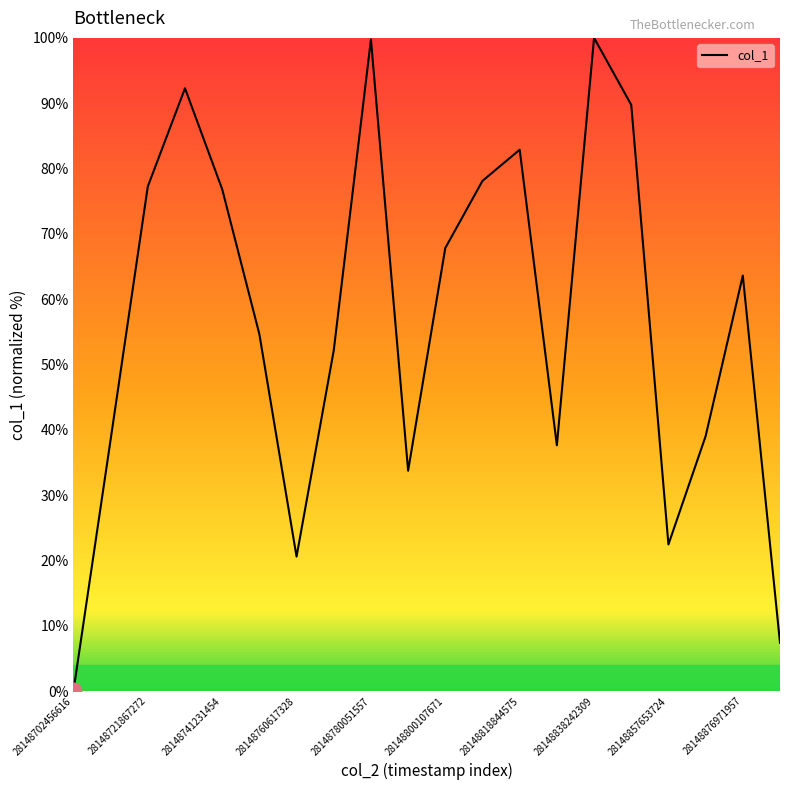

What is the greatest value displayed?

100.0